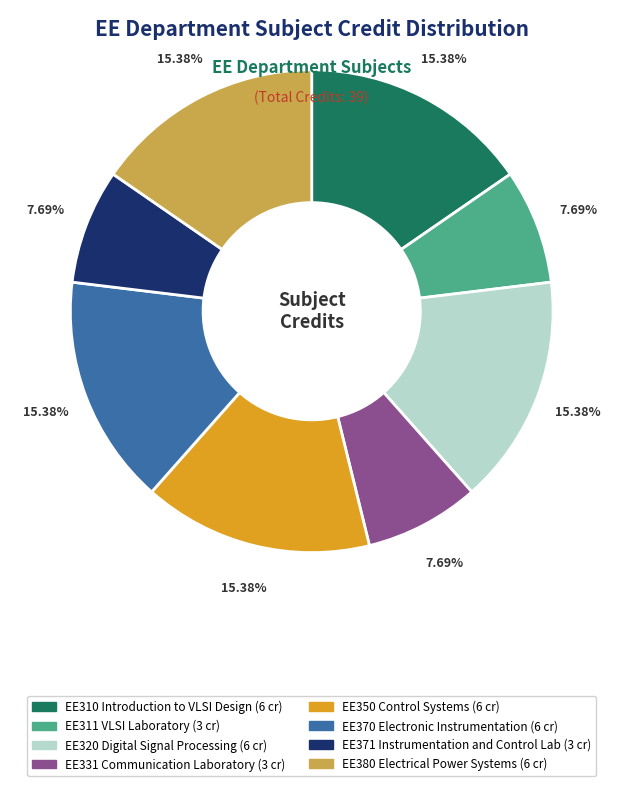

Approximately how many times larger is the value at EE331 Communication Laboratory compared to EE380 Electrical Power Systems?

0.5